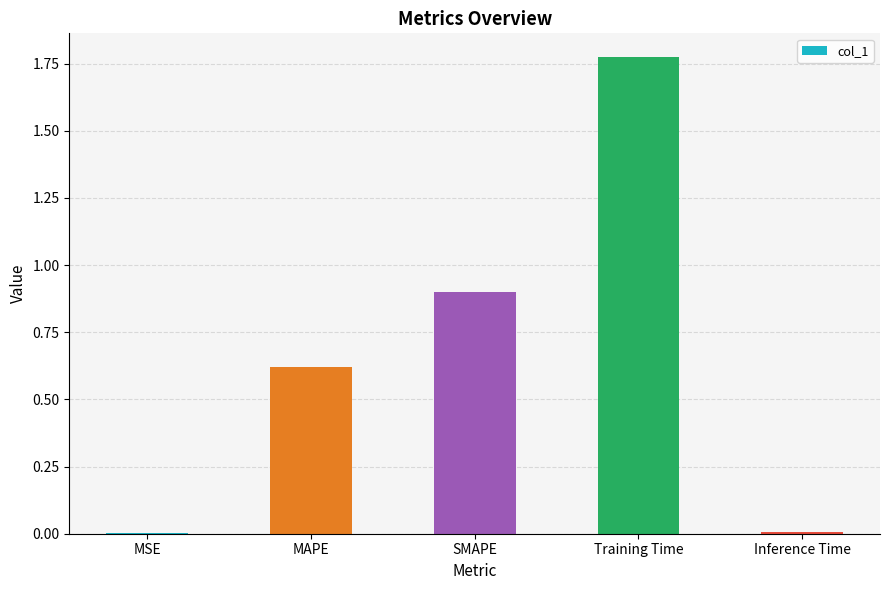

Which label corresponds to the largest value in the chart?

Training Time